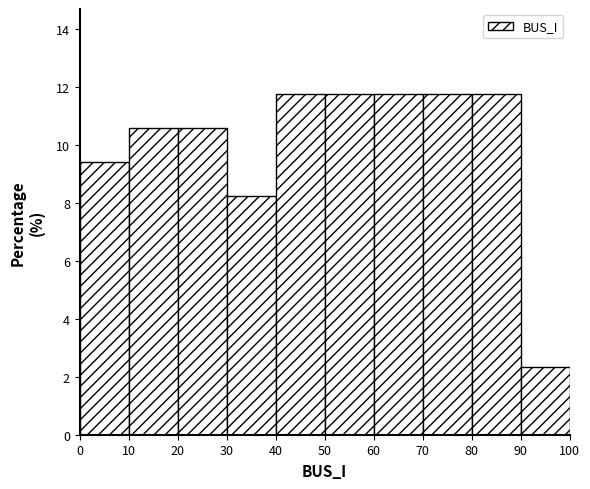

Reading left to right, list every bar in this chart as the range it spans on the x-axis followed by its height. The values are not printed on the chart, so give them approximately, as read against the axis.

0 to 10: 9.4
10 to 20: 10.6
20 to 30: 10.6
30 to 40: 8.2
40 to 50: 11.8
50 to 60: 11.8
60 to 70: 11.8
70 to 80: 11.8
80 to 90: 11.8
90 to 100: 2.4